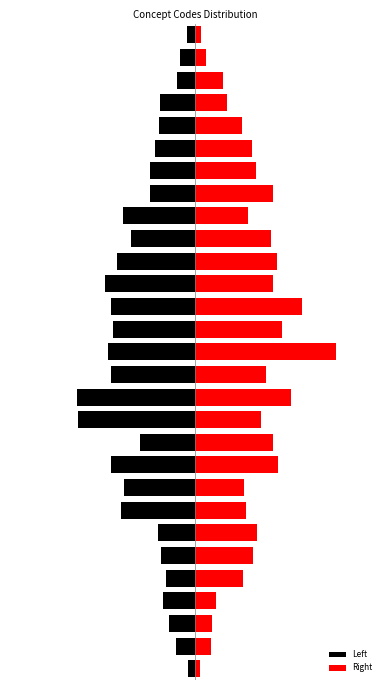

Reading left to right, extract all data points from this chart.

Left: -5.5	-15.6	-20.8	-25.6	-23.1	-27.7	-29.6	-59.7	-57.6	-68.3	-44.9	-94.6	-95.3	-67.9	-70.9	-66.3	-67.8	-73.2	-63.0	-51.6	-58.0	-36.5	-36.2	-32.8	-29.1	-28.6	-14.4	-12.1	-6.4
Right: 4.2	12.9	14.0	17.0	39.0	47.2	50.6	41.7	39.5	67.4	63.4	53.9	77.7	57.9	114.6	70.5	86.5	63.0	66.9	61.9	42.7	63.0	49.7	46.5	37.9	25.6	23.1	8.7	4.8